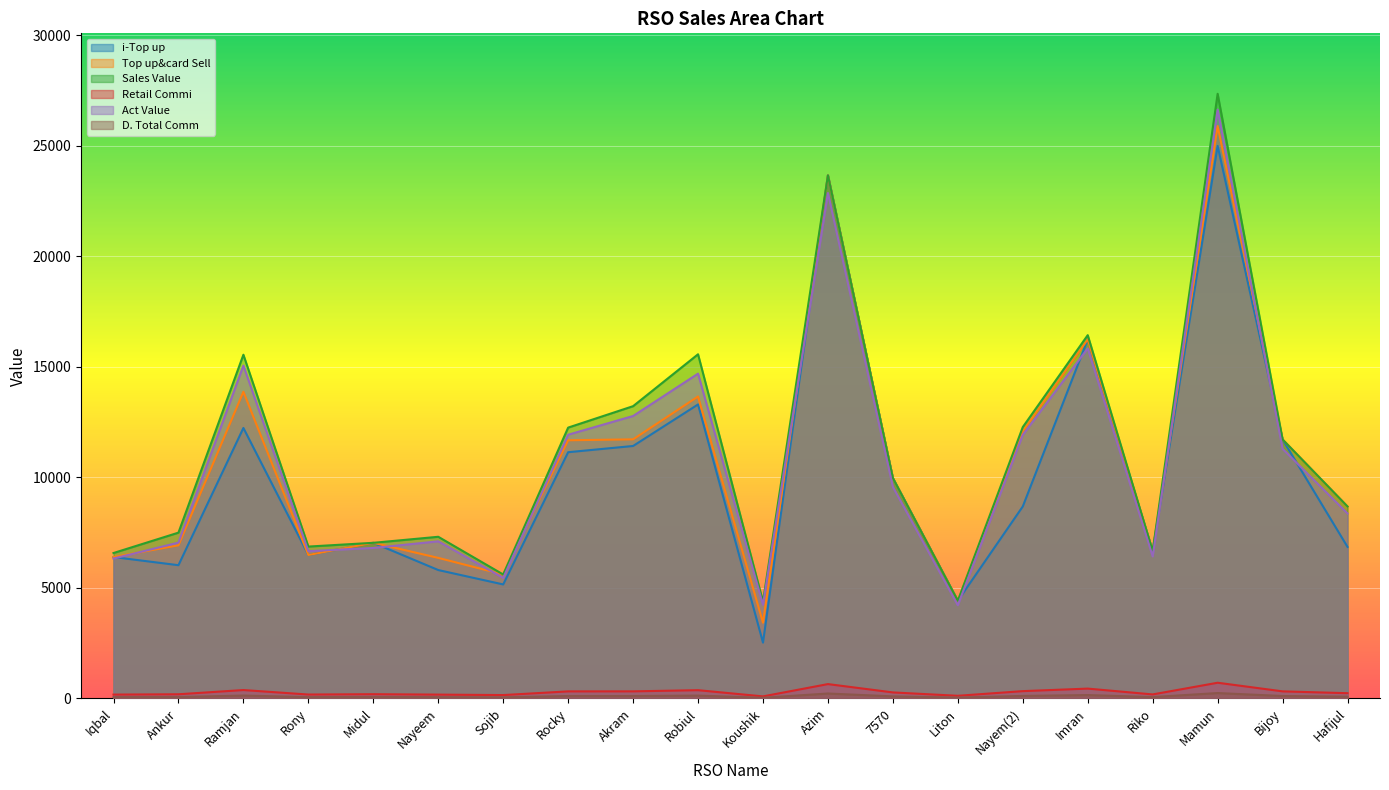

Which series has the largest range (max minus min)?

Sales Value